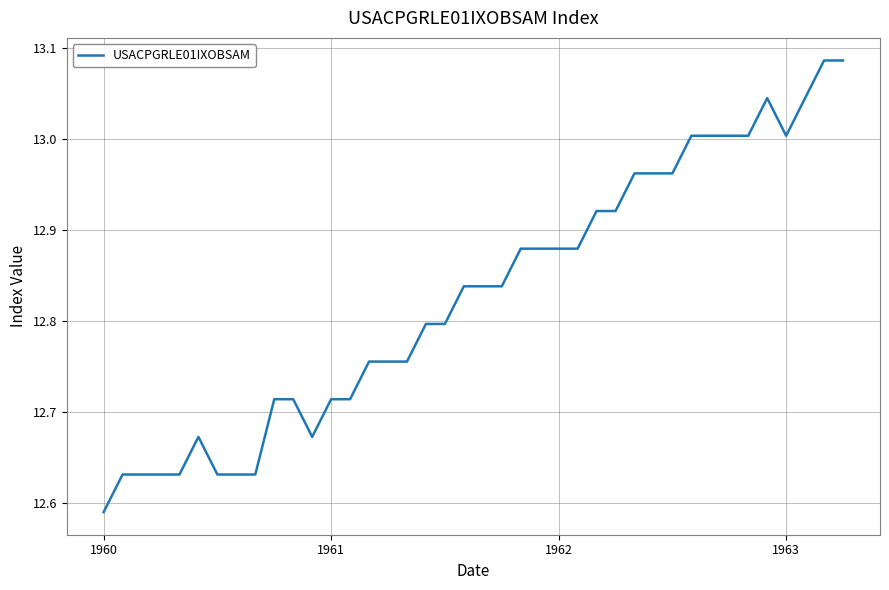

Where is the data nearest to the value 12?

1960